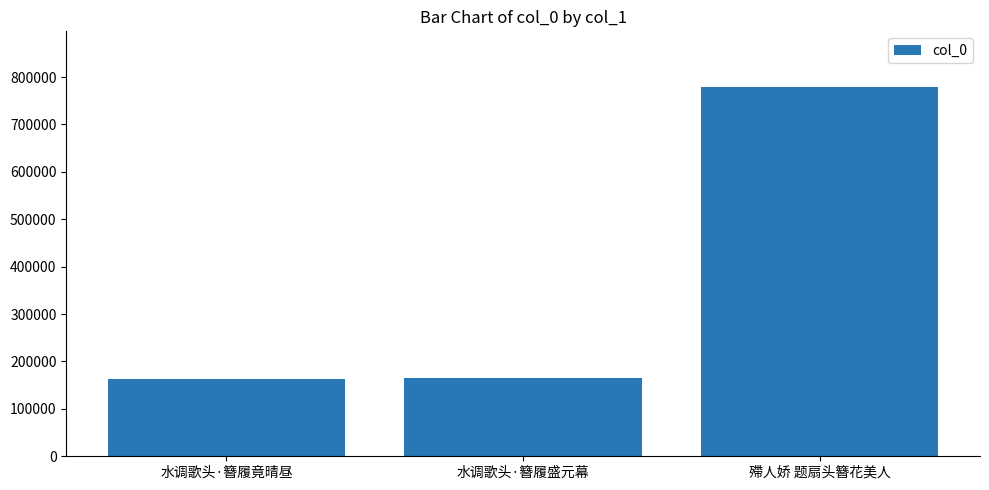

How many bars are there in total?

3